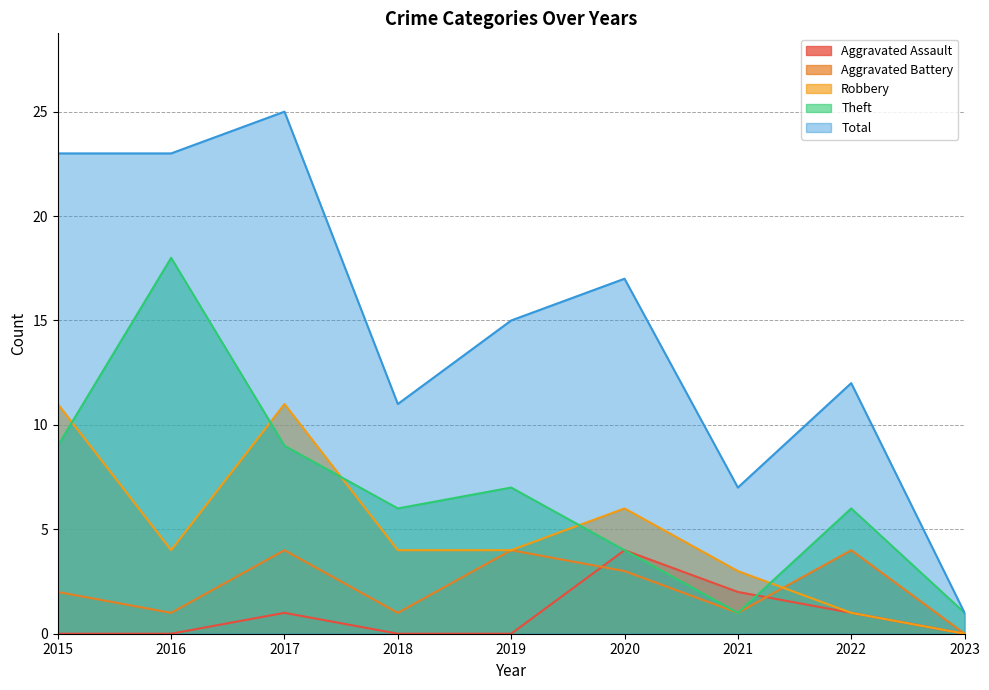

True or false: Aggravated Assault and Robbery cross at least once.

False